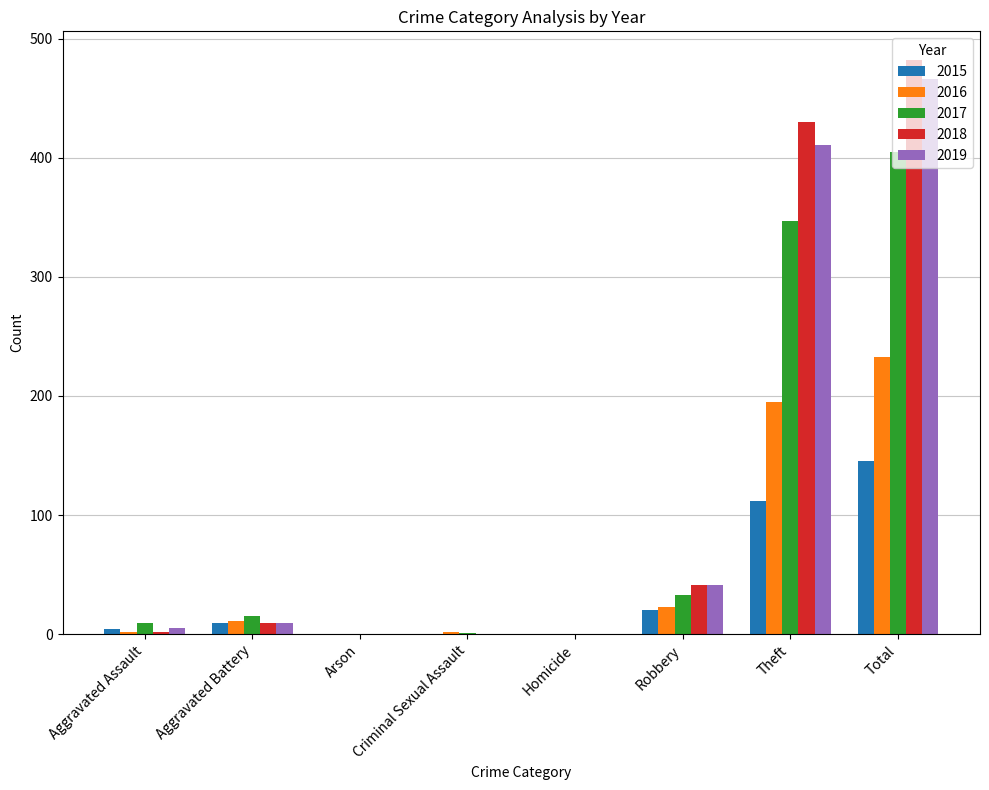

True or false: 2016 has a value of 195 at Theft.

True